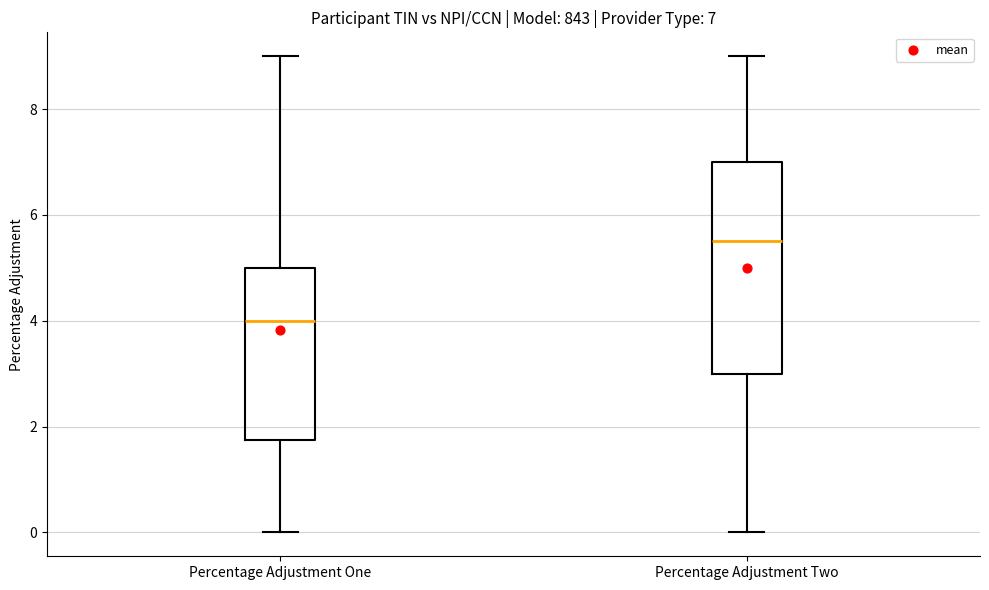

Which box has the lowest median line?

Percentage Adjustment One